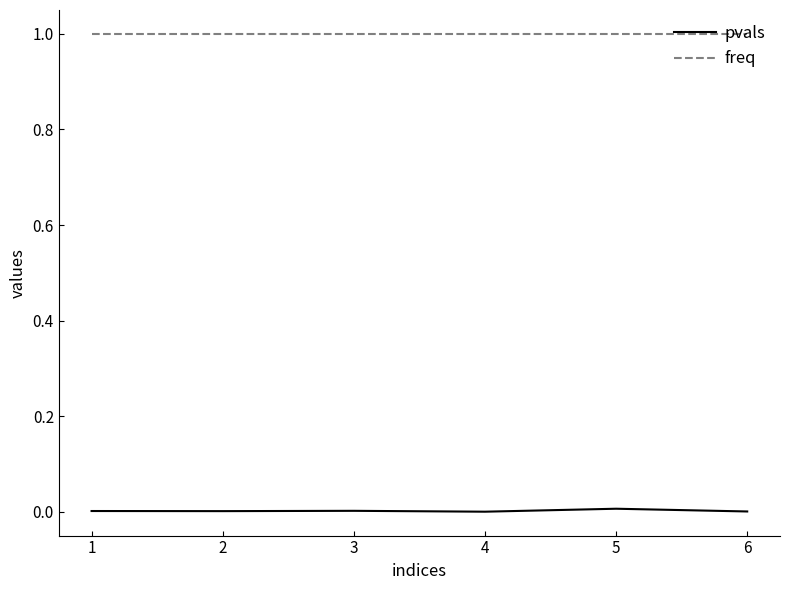

What is the highest value of the freq series?

1.0